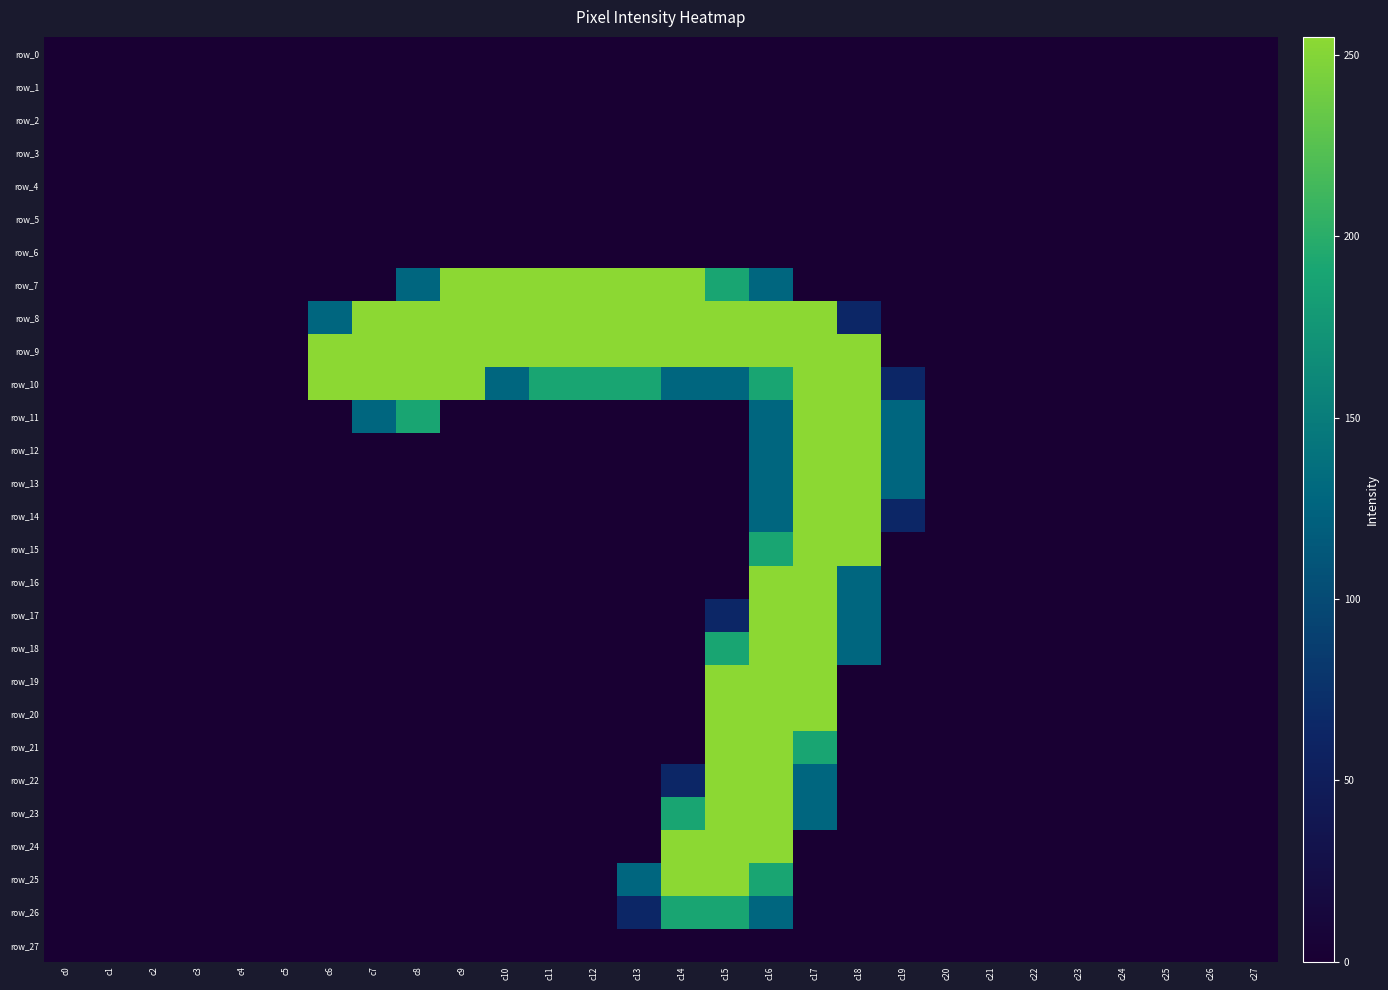

Reading left to right, list all the values displayed in this chart.

row_0: c0=0	c1=0	c2=0	c3=0	c4=0	c5=0	c6=0	c7=0	c8=0	c9=0	c10=0	c11=0	c12=0	c13=0	c14=0	c15=0	c16=0	c17=0	c18=0	c19=0	c20=0	c21=0	c22=0	c23=0	c24=0	c25=0	c26=0	c27=0
row_1: c0=0	c1=0	c2=0	c3=0	c4=0	c5=0	c6=0	c7=0	c8=0	c9=0	c10=0	c11=0	c12=0	c13=0	c14=0	c15=0	c16=0	c17=0	c18=0	c19=0	c20=0	c21=0	c22=0	c23=0	c24=0	c25=0	c26=0	c27=0
row_2: c0=0	c1=0	c2=0	c3=0	c4=0	c5=0	c6=0	c7=0	c8=0	c9=0	c10=0	c11=0	c12=0	c13=0	c14=0	c15=0	c16=0	c17=0	c18=0	c19=0	c20=0	c21=0	c22=0	c23=0	c24=0	c25=0	c26=0	c27=0
row_3: c0=0	c1=0	c2=0	c3=0	c4=0	c5=0	c6=0	c7=0	c8=0	c9=0	c10=0	c11=0	c12=0	c13=0	c14=0	c15=0	c16=0	c17=0	c18=0	c19=0	c20=0	c21=0	c22=0	c23=0	c24=0	c25=0	c26=0	c27=0
row_4: c0=0	c1=0	c2=0	c3=0	c4=0	c5=0	c6=0	c7=0	c8=0	c9=0	c10=0	c11=0	c12=0	c13=0	c14=0	c15=0	c16=0	c17=0	c18=0	c19=0	c20=0	c21=0	c22=0	c23=0	c24=0	c25=0	c26=0	c27=0
row_5: c0=0	c1=0	c2=0	c3=0	c4=0	c5=0	c6=0	c7=0	c8=0	c9=0	c10=0	c11=0	c12=0	c13=0	c14=0	c15=0	c16=0	c17=0	c18=0	c19=0	c20=0	c21=0	c22=0	c23=0	c24=0	c25=0	c26=0	c27=0
row_6: c0=0	c1=0	c2=0	c3=0	c4=0	c5=0	c6=0	c7=0	c8=0	c9=0	c10=0	c11=0	c12=0	c13=0	c14=0	c15=0	c16=0	c17=0	c18=0	c19=0	c20=0	c21=0	c22=0	c23=0	c24=0	c25=0	c26=0	c27=0
row_7: c0=0	c1=0	c2=0	c3=0	c4=0	c5=0	c6=0	c7=0	c8=128	c9=255	c10=255	c11=255	c12=255	c13=255	c14=255	c15=191	c16=128	c17=0	c18=0	c19=0	c20=0	c21=0	c22=0	c23=0	c24=0	c25=0	c26=0	c27=0
row_8: c0=0	c1=0	c2=0	c3=0	c4=0	c5=0	c6=128	c7=255	c8=255	c9=255	c10=255	c11=255	c12=255	c13=255	c14=255	c15=255	c16=255	c17=255	c18=64	c19=0	c20=0	c21=0	c22=0	c23=0	c24=0	c25=0	c26=0	c27=0
row_9: c0=0	c1=0	c2=0	c3=0	c4=0	c5=0	c6=255	c7=255	c8=255	c9=255	c10=255	c11=255	c12=255	c13=255	c14=255	c15=255	c16=255	c17=255	c18=255	c19=0	c20=0	c21=0	c22=0	c23=0	c24=0	c25=0	c26=0	c27=0
row_10: c0=0	c1=0	c2=0	c3=0	c4=0	c5=0	c6=255	c7=255	c8=255	c9=255	c10=128	c11=191	c12=191	c13=191	c14=128	c15=128	c16=191	c17=255	c18=255	c19=64	c20=0	c21=0	c22=0	c23=0	c24=0	c25=0	c26=0	c27=0
row_11: c0=0	c1=0	c2=0	c3=0	c4=0	c5=0	c6=0	c7=128	c8=191	c9=0	c10=0	c11=0	c12=0	c13=0	c14=0	c15=0	c16=128	c17=255	c18=255	c19=128	c20=0	c21=0	c22=0	c23=0	c24=0	c25=0	c26=0	c27=0
row_12: c0=0	c1=0	c2=0	c3=0	c4=0	c5=0	c6=0	c7=0	c8=0	c9=0	c10=0	c11=0	c12=0	c13=0	c14=0	c15=0	c16=128	c17=255	c18=255	c19=128	c20=0	c21=0	c22=0	c23=0	c24=0	c25=0	c26=0	c27=0
row_13: c0=0	c1=0	c2=0	c3=0	c4=0	c5=0	c6=0	c7=0	c8=0	c9=0	c10=0	c11=0	c12=0	c13=0	c14=0	c15=0	c16=128	c17=255	c18=255	c19=128	c20=0	c21=0	c22=0	c23=0	c24=0	c25=0	c26=0	c27=0
row_14: c0=0	c1=0	c2=0	c3=0	c4=0	c5=0	c6=0	c7=0	c8=0	c9=0	c10=0	c11=0	c12=0	c13=0	c14=0	c15=0	c16=128	c17=255	c18=255	c19=64	c20=0	c21=0	c22=0	c23=0	c24=0	c25=0	c26=0	c27=0
row_15: c0=0	c1=0	c2=0	c3=0	c4=0	c5=0	c6=0	c7=0	c8=0	c9=0	c10=0	c11=0	c12=0	c13=0	c14=0	c15=0	c16=191	c17=255	c18=255	c19=0	c20=0	c21=0	c22=0	c23=0	c24=0	c25=0	c26=0	c27=0
row_16: c0=0	c1=0	c2=0	c3=0	c4=0	c5=0	c6=0	c7=0	c8=0	c9=0	c10=0	c11=0	c12=0	c13=0	c14=0	c15=0	c16=255	c17=255	c18=128	c19=0	c20=0	c21=0	c22=0	c23=0	c24=0	c25=0	c26=0	c27=0
row_17: c0=0	c1=0	c2=0	c3=0	c4=0	c5=0	c6=0	c7=0	c8=0	c9=0	c10=0	c11=0	c12=0	c13=0	c14=0	c15=64	c16=255	c17=255	c18=128	c19=0	c20=0	c21=0	c22=0	c23=0	c24=0	c25=0	c26=0	c27=0
row_18: c0=0	c1=0	c2=0	c3=0	c4=0	c5=0	c6=0	c7=0	c8=0	c9=0	c10=0	c11=0	c12=0	c13=0	c14=0	c15=191	c16=255	c17=255	c18=128	c19=0	c20=0	c21=0	c22=0	c23=0	c24=0	c25=0	c26=0	c27=0
row_19: c0=0	c1=0	c2=0	c3=0	c4=0	c5=0	c6=0	c7=0	c8=0	c9=0	c10=0	c11=0	c12=0	c13=0	c14=0	c15=255	c16=255	c17=255	c18=0	c19=0	c20=0	c21=0	c22=0	c23=0	c24=0	c25=0	c26=0	c27=0
row_20: c0=0	c1=0	c2=0	c3=0	c4=0	c5=0	c6=0	c7=0	c8=0	c9=0	c10=0	c11=0	c12=0	c13=0	c14=0	c15=255	c16=255	c17=255	c18=0	c19=0	c20=0	c21=0	c22=0	c23=0	c24=0	c25=0	c26=0	c27=0
row_21: c0=0	c1=0	c2=0	c3=0	c4=0	c5=0	c6=0	c7=0	c8=0	c9=0	c10=0	c11=0	c12=0	c13=0	c14=0	c15=255	c16=255	c17=191	c18=0	c19=0	c20=0	c21=0	c22=0	c23=0	c24=0	c25=0	c26=0	c27=0
row_22: c0=0	c1=0	c2=0	c3=0	c4=0	c5=0	c6=0	c7=0	c8=0	c9=0	c10=0	c11=0	c12=0	c13=0	c14=64	c15=255	c16=255	c17=128	c18=0	c19=0	c20=0	c21=0	c22=0	c23=0	c24=0	c25=0	c26=0	c27=0
row_23: c0=0	c1=0	c2=0	c3=0	c4=0	c5=0	c6=0	c7=0	c8=0	c9=0	c10=0	c11=0	c12=0	c13=0	c14=191	c15=255	c16=255	c17=128	c18=0	c19=0	c20=0	c21=0	c22=0	c23=0	c24=0	c25=0	c26=0	c27=0
row_24: c0=0	c1=0	c2=0	c3=0	c4=0	c5=0	c6=0	c7=0	c8=0	c9=0	c10=0	c11=0	c12=0	c13=0	c14=255	c15=255	c16=255	c17=0	c18=0	c19=0	c20=0	c21=0	c22=0	c23=0	c24=0	c25=0	c26=0	c27=0
row_25: c0=0	c1=0	c2=0	c3=0	c4=0	c5=0	c6=0	c7=0	c8=0	c9=0	c10=0	c11=0	c12=0	c13=128	c14=255	c15=255	c16=191	c17=0	c18=0	c19=0	c20=0	c21=0	c22=0	c23=0	c24=0	c25=0	c26=0	c27=0
row_26: c0=0	c1=0	c2=0	c3=0	c4=0	c5=0	c6=0	c7=0	c8=0	c9=0	c10=0	c11=0	c12=0	c13=64	c14=191	c15=191	c16=128	c17=0	c18=0	c19=0	c20=0	c21=0	c22=0	c23=0	c24=0	c25=0	c26=0	c27=0
row_27: c0=0	c1=0	c2=0	c3=0	c4=0	c5=0	c6=0	c7=0	c8=0	c9=0	c10=0	c11=0	c12=0	c13=0	c14=0	c15=0	c16=0	c17=0	c18=0	c19=0	c20=0	c21=0	c22=0	c23=0	c24=0	c25=0	c26=0	c27=0